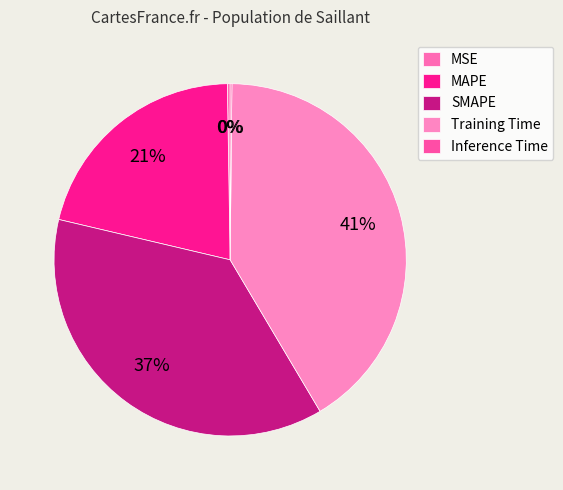

To the nearest percent, what is the average slice percentage?

20%